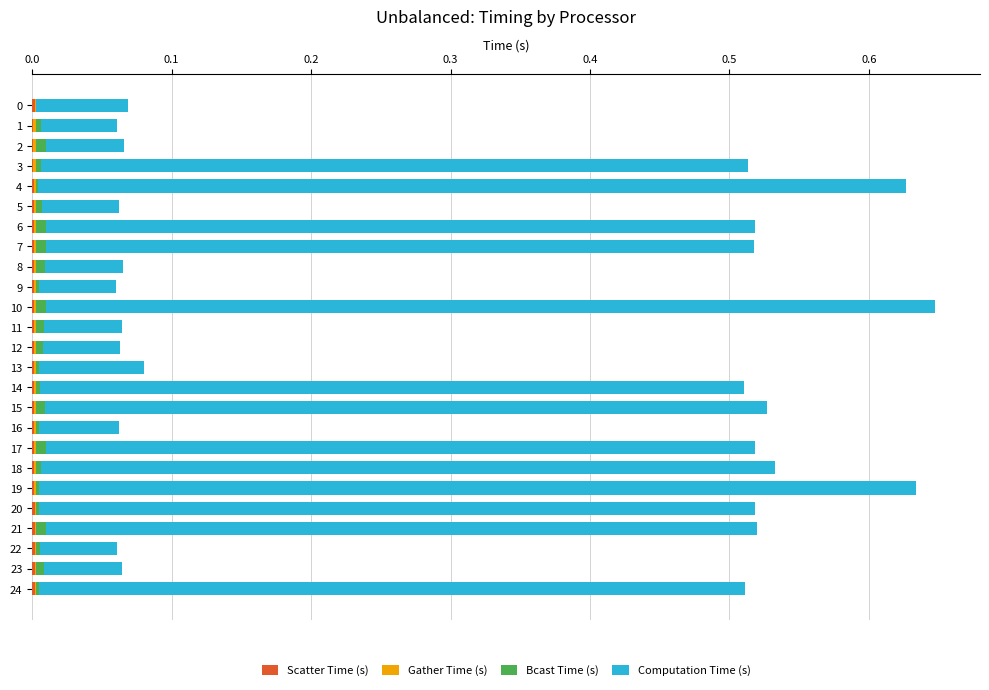

Is it true that Bcast Time (s) equals 0.0 at 9?

True